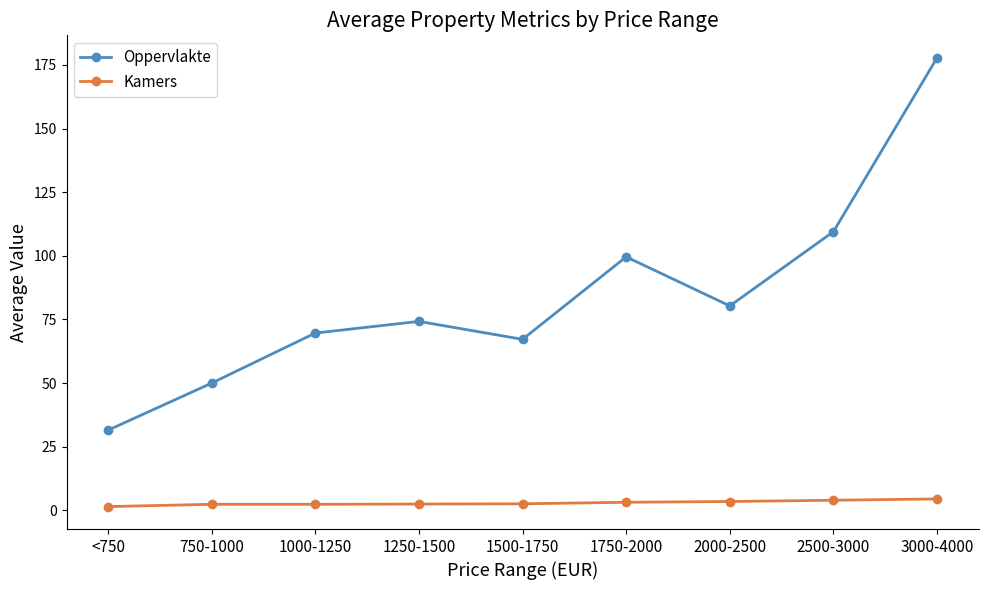

In Oppervlakte, how many points are lower than both neighbors (excluding endpoints)?

2